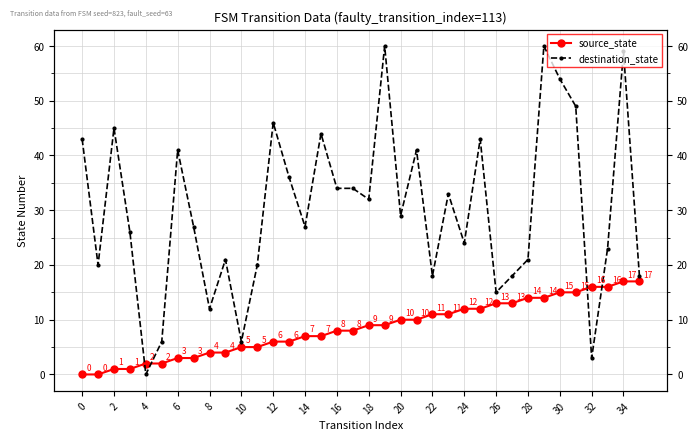

Which has a higher value, 22 or 30?

30